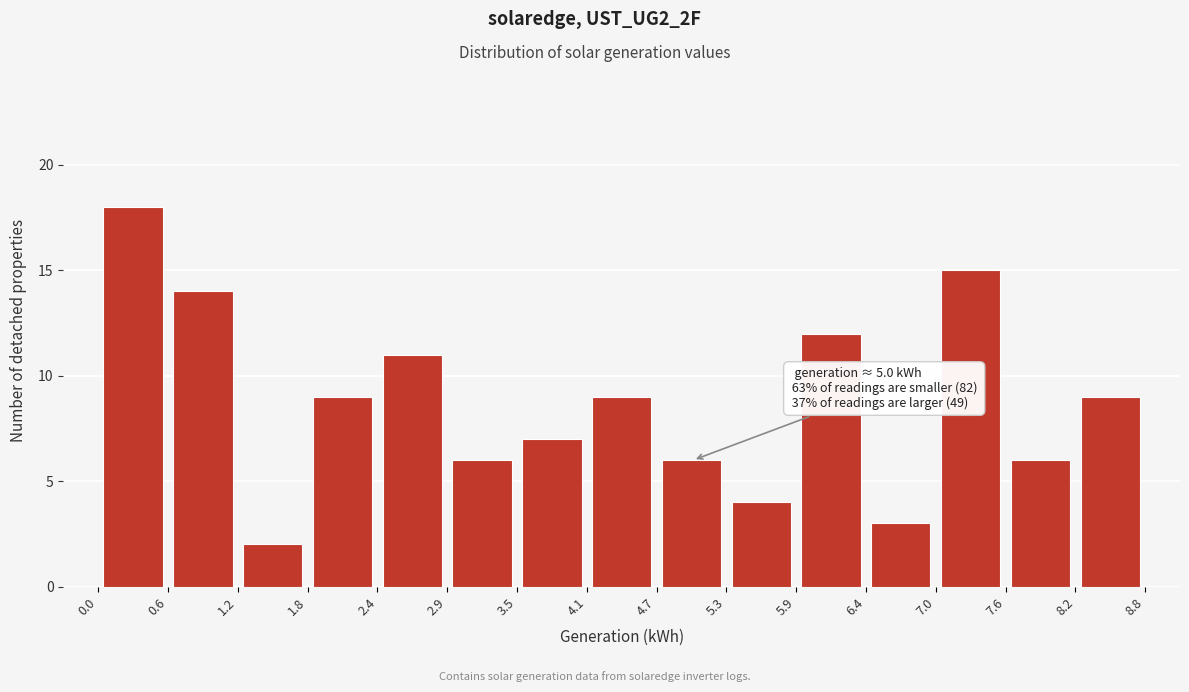

Which range on the x-axis has the tallest bar?

0.0 to 0.6